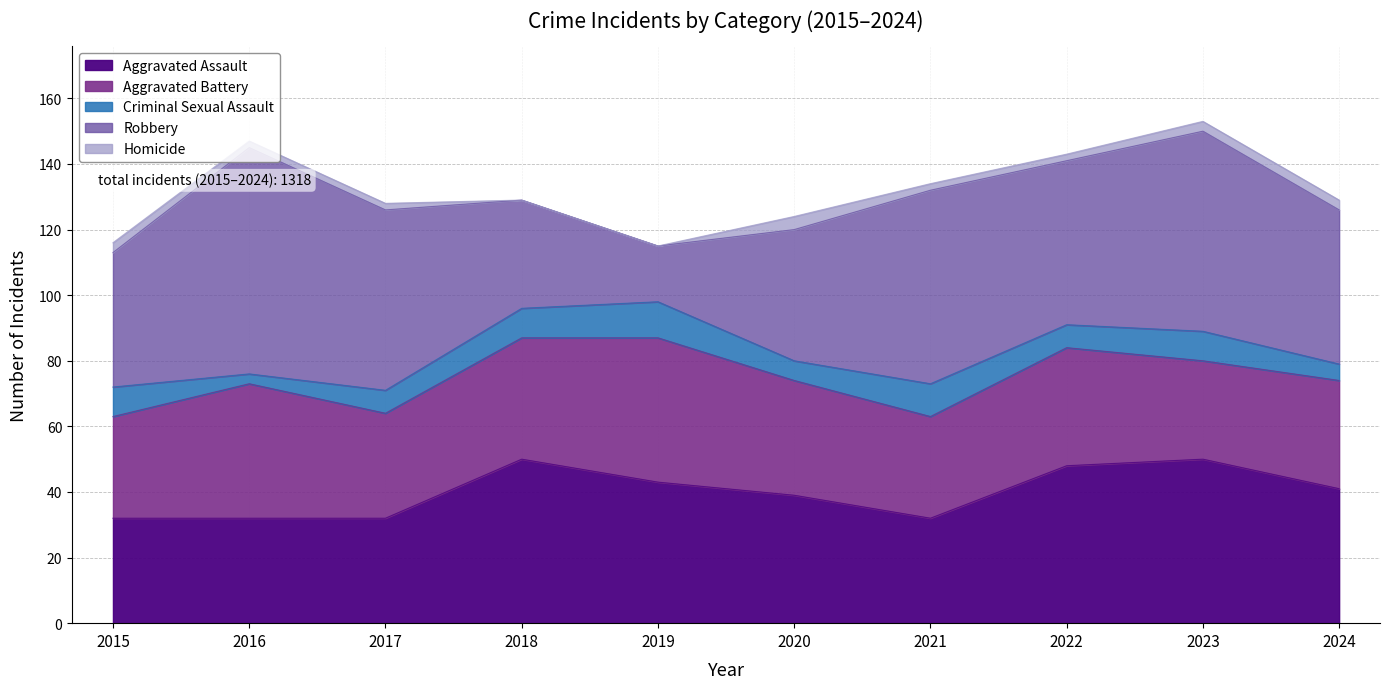

Does the chart display data point markers on the line(s)?

No